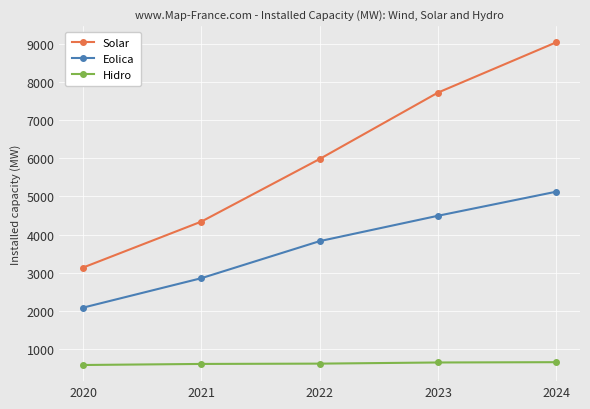

Where is Eolica nearest to the value 3606?

2022